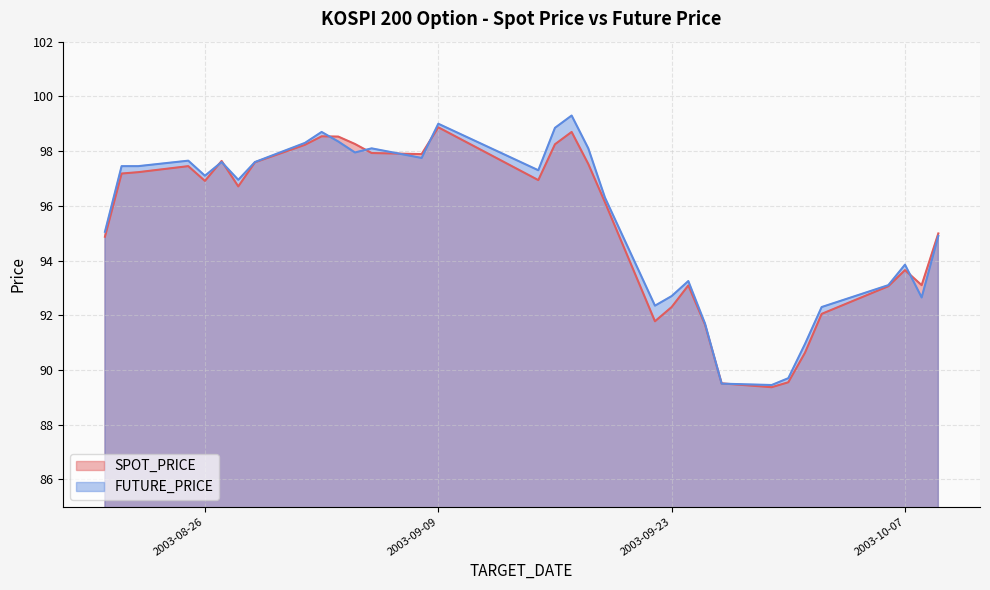

Where do FUTURE_PRICE and SPOT_PRICE first cross each other?

2003-08-26 and 2003-08-27